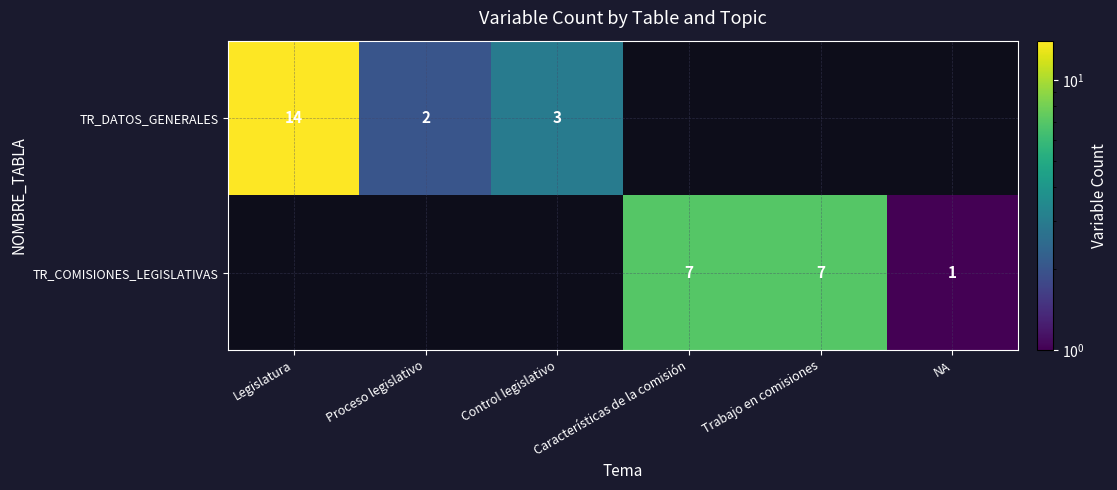

Is it true that TR_DATOS_GENERALES equals 1 at Proceso legislativo?

False